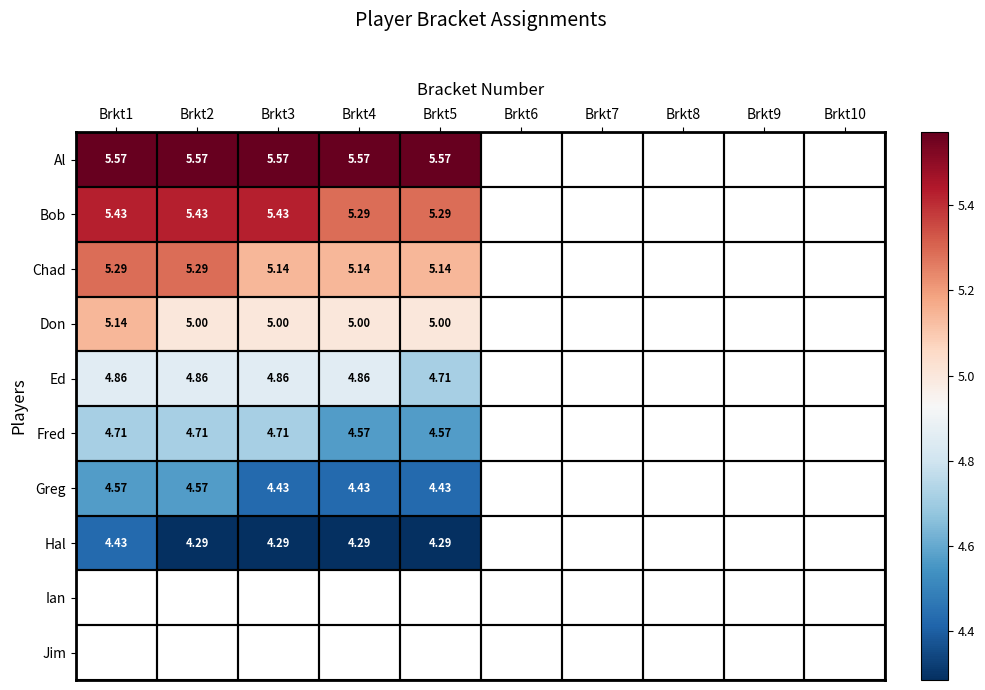

Is the value of Greg at Brkt4 greater than the value of Don at Brkt2?

No